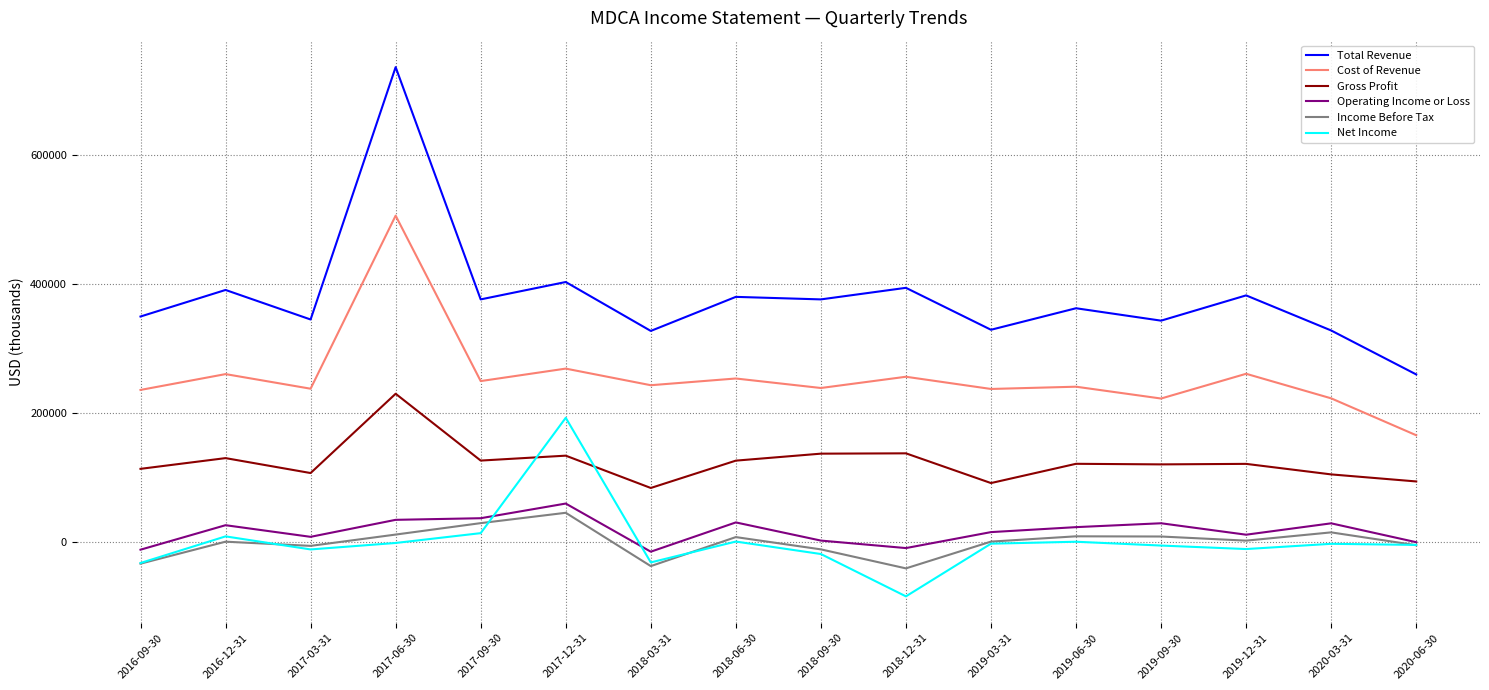

True or false: Total Revenue and Cost of Revenue intersect in this chart.

False